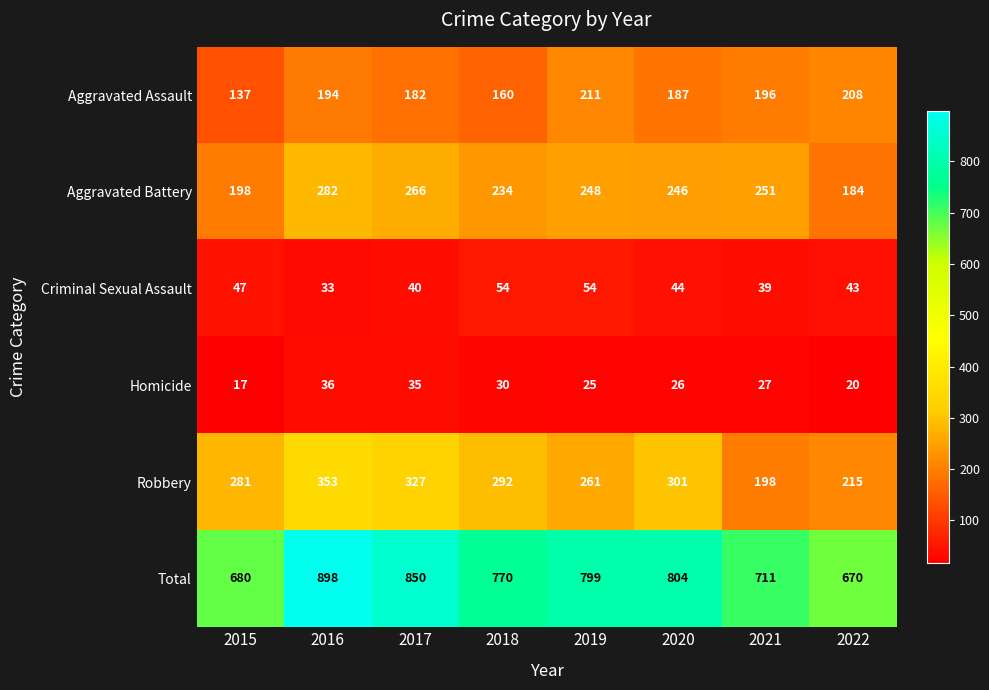

What is the average value of the Aggravated Assault series?

184